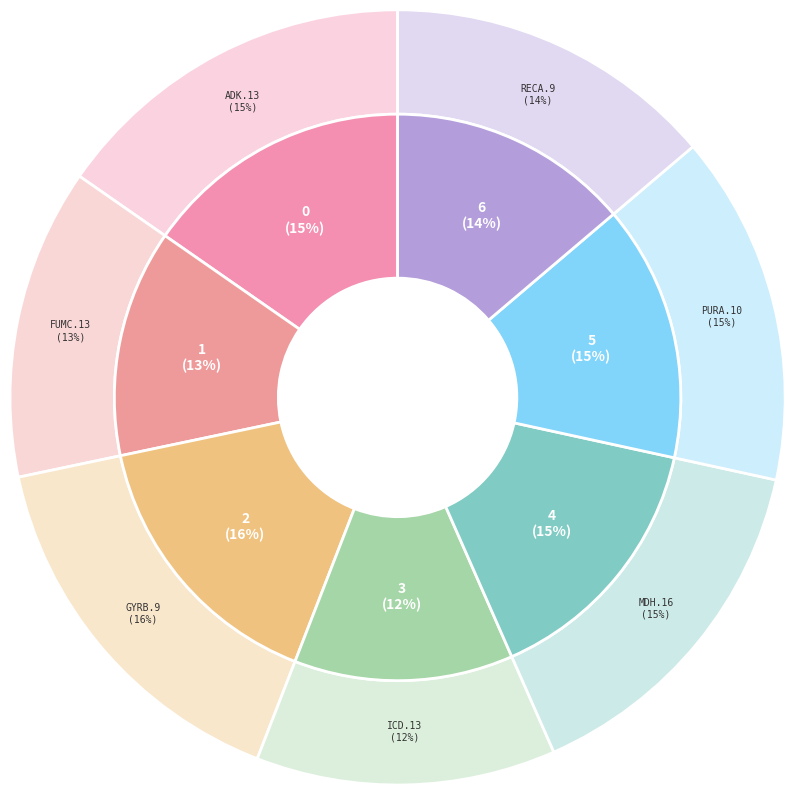

Does icd.13 represent more than half of the total?

No